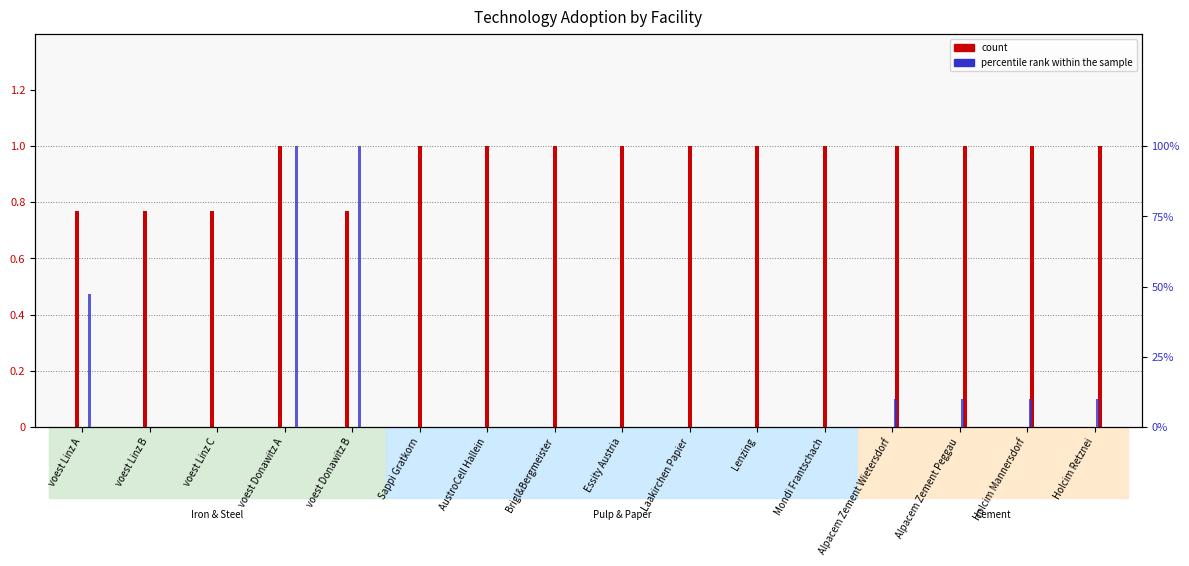

At which category is the sum across all series the highest?

voest Donawitz A